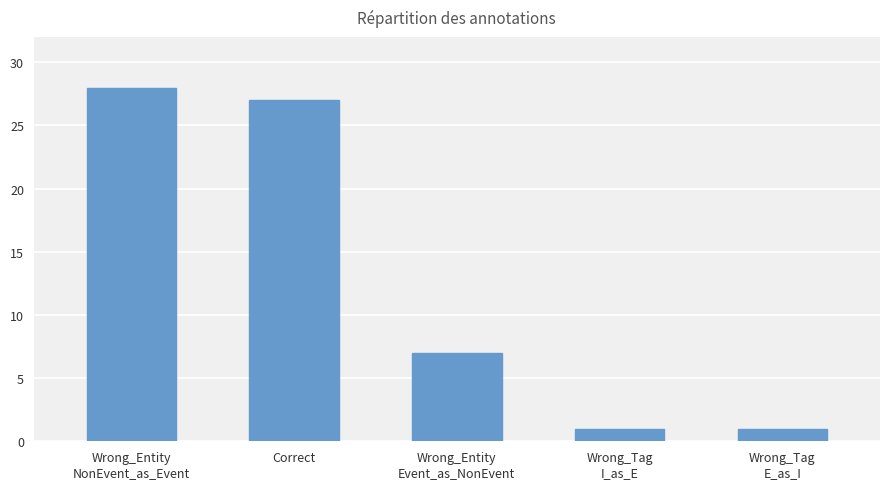

What is the value of the 5th bar from the left?

1